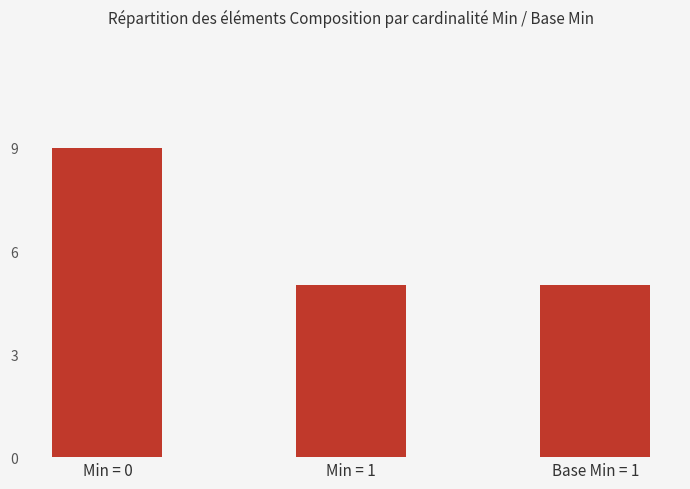

What is the value of the 3rd bar from the left?

5